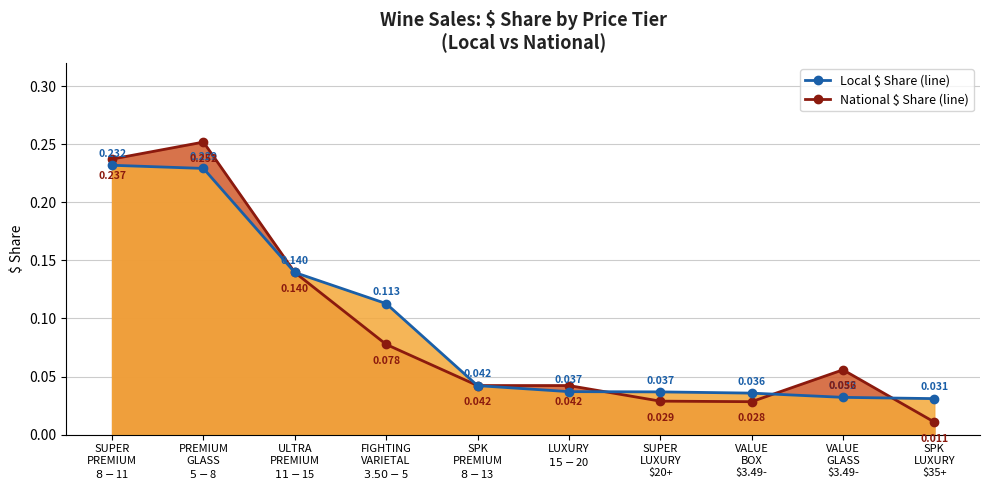

Which category has the highest value in the Local $ Share series?

SUPER PREMIUM $8-$11